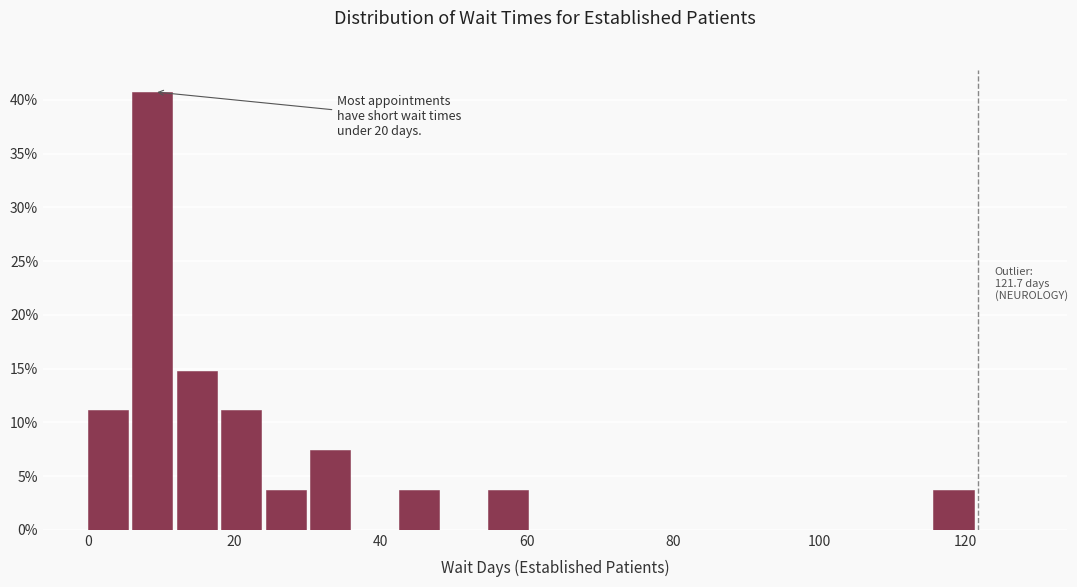

Around what value on the x-axis is the tallest bar? Give the approximate position of its centre, as read against the axis.

8